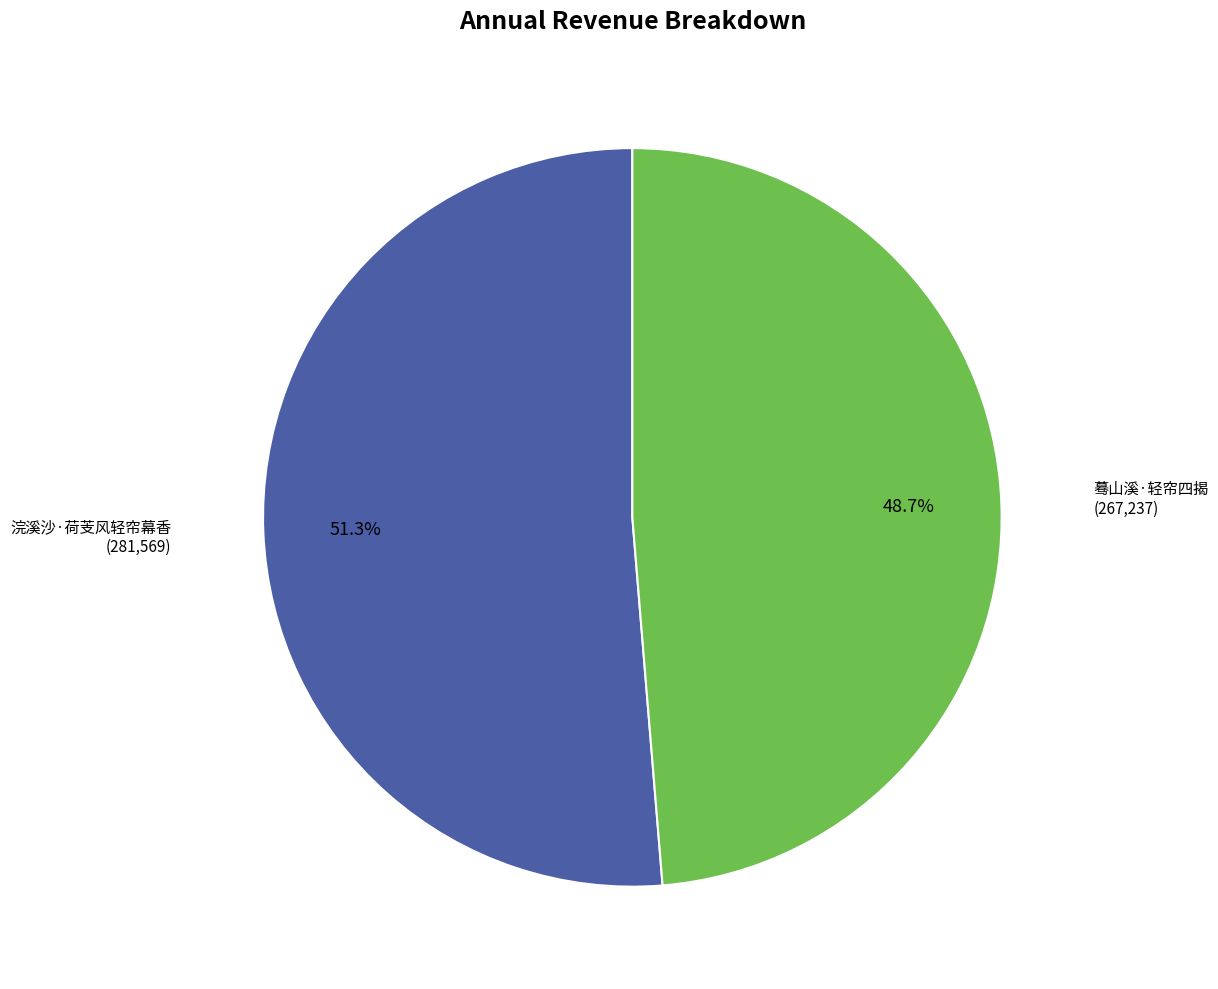

What is the largest slice in the pie chart?

浣溪沙·荷芰风轻帘幕香